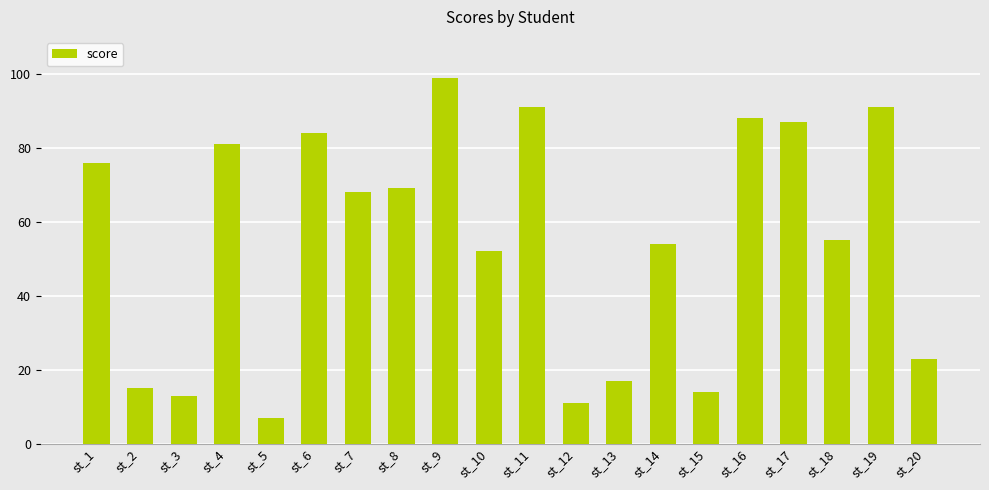

Is it true that the value at st_20 is 5?

False